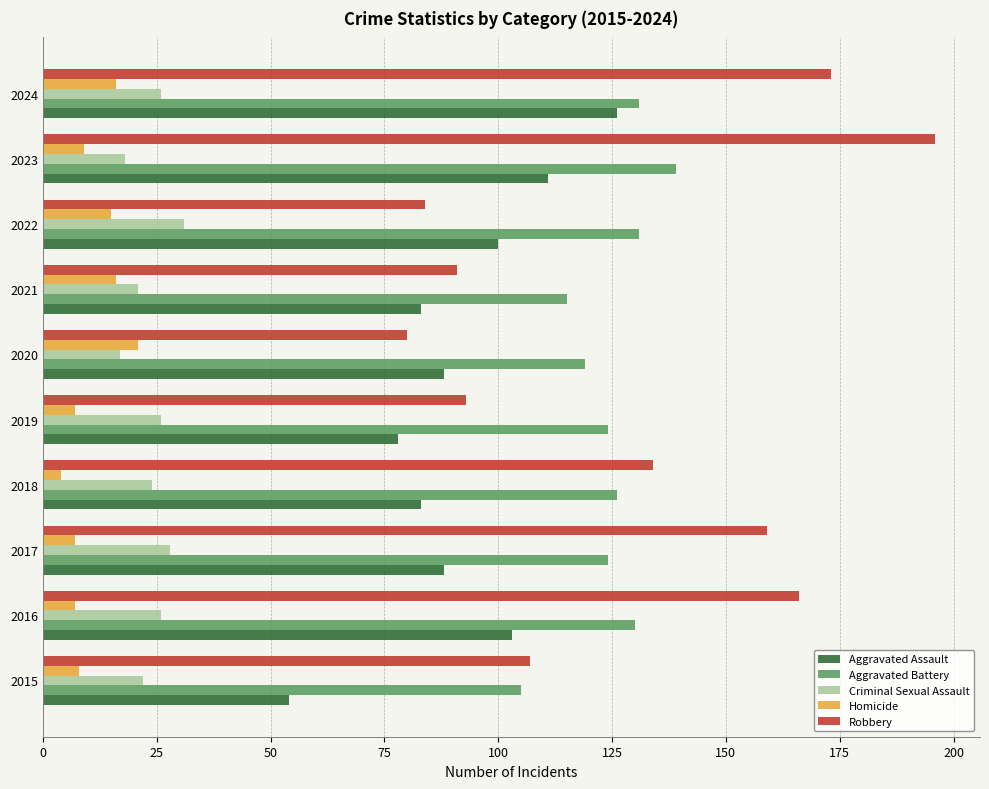

At 2022, list the series in order from smallest to largest.

Homicide, Criminal Sexual Assault, Robbery, Aggravated Assault, Aggravated Battery